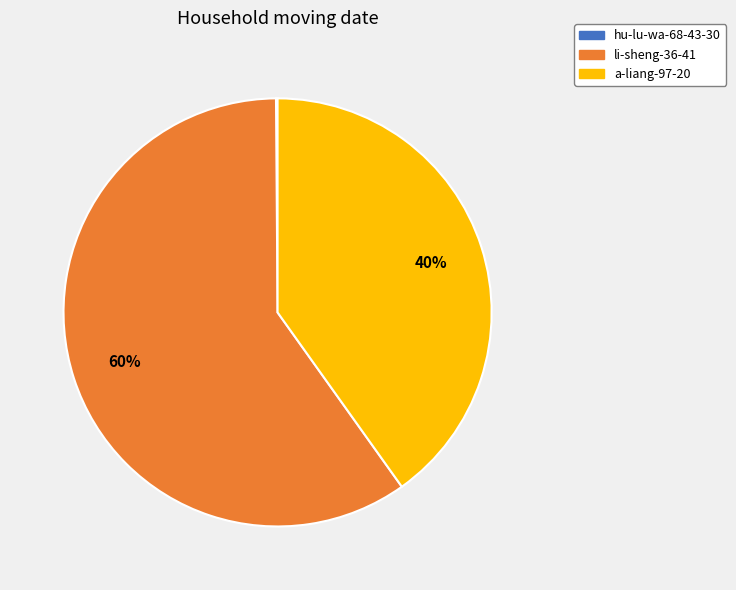

What percentage is the a-liang-97-20 slice, to the nearest percent?

40%